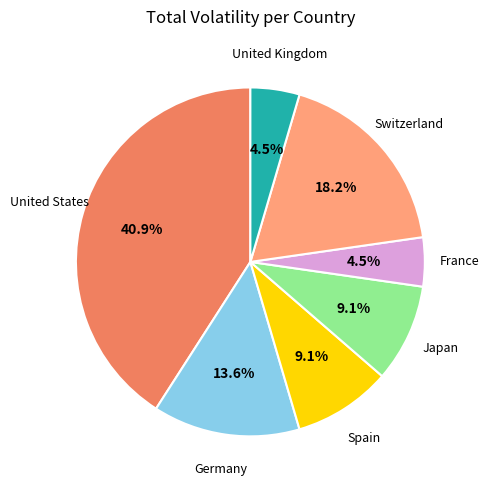

Is there any slice that represents more than half of the pie?

No